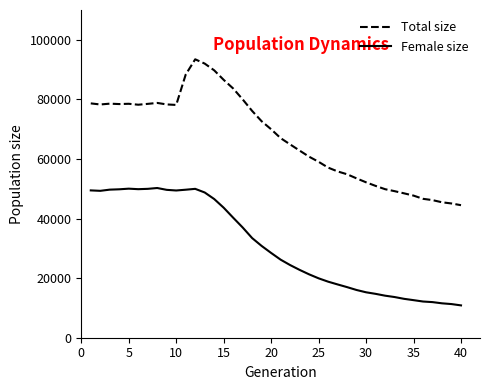

What is the difference between the maximum and minimum values in the Female size series?

39397